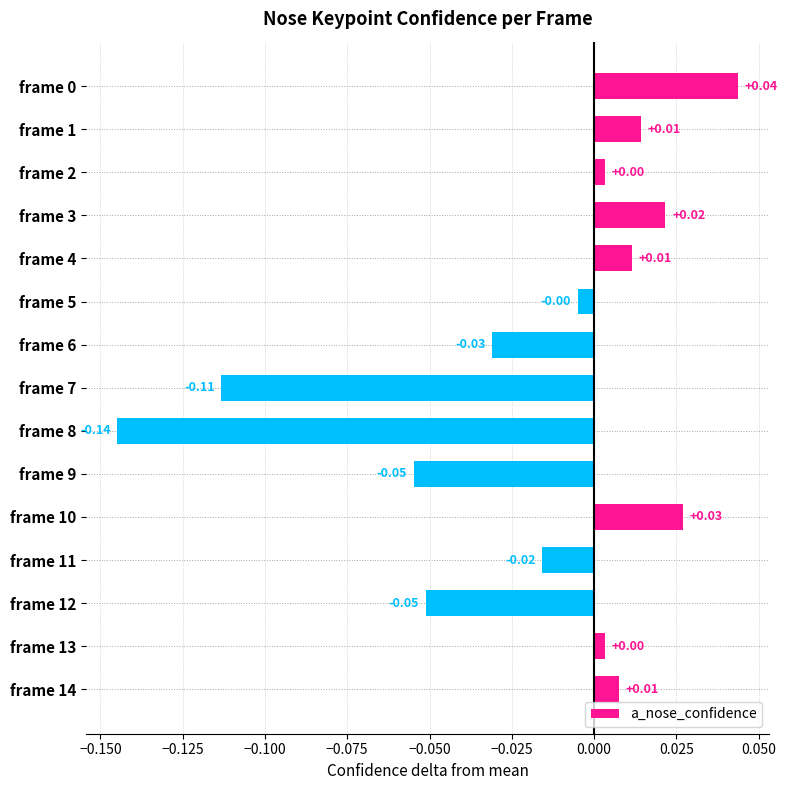

Which has a higher value, frame 9 or frame 8?

frame 9